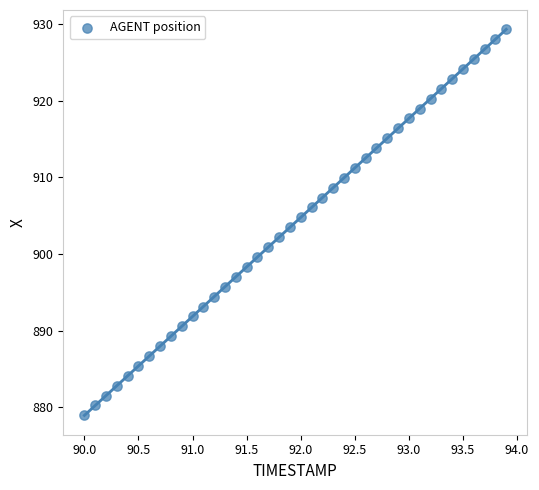

What is the range of Y values (max minus min)?

50.4